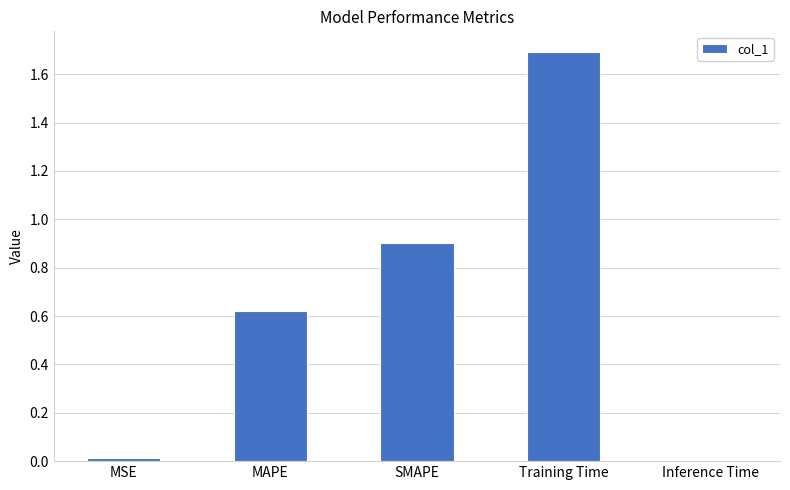

What is the change in value from MSE to SMAPE?

+0.9